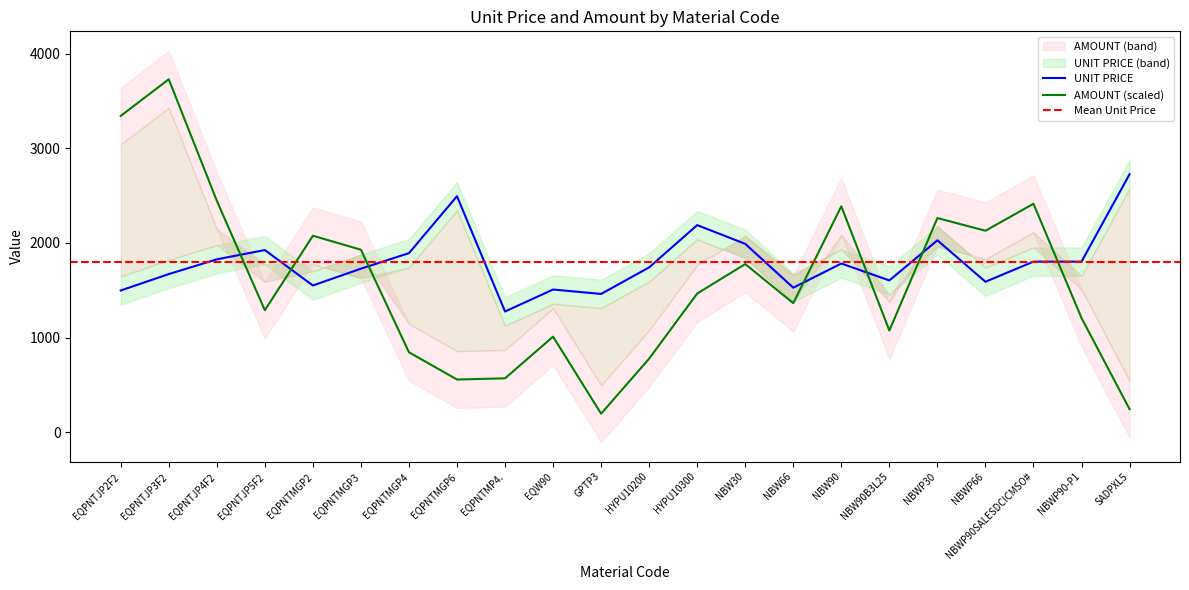

How many lines are shown in the chart?

2